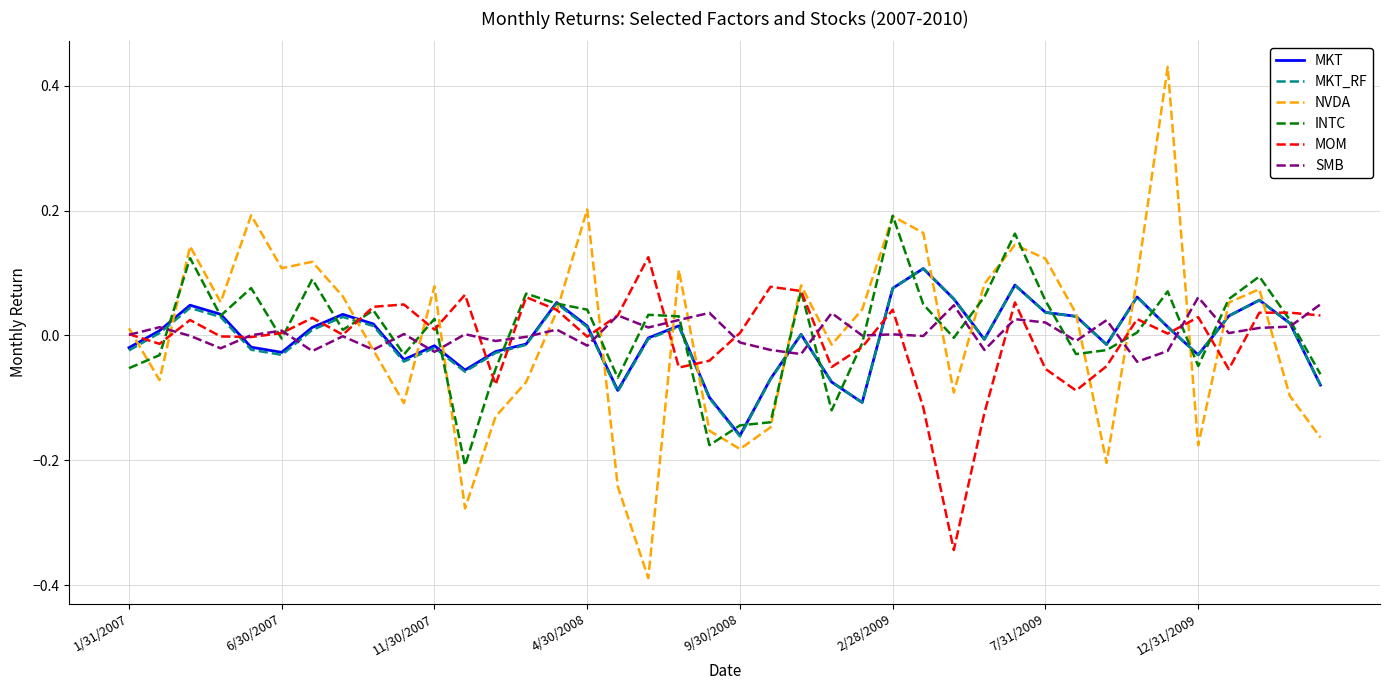

Which series has the largest range (max minus min)?

NVDA